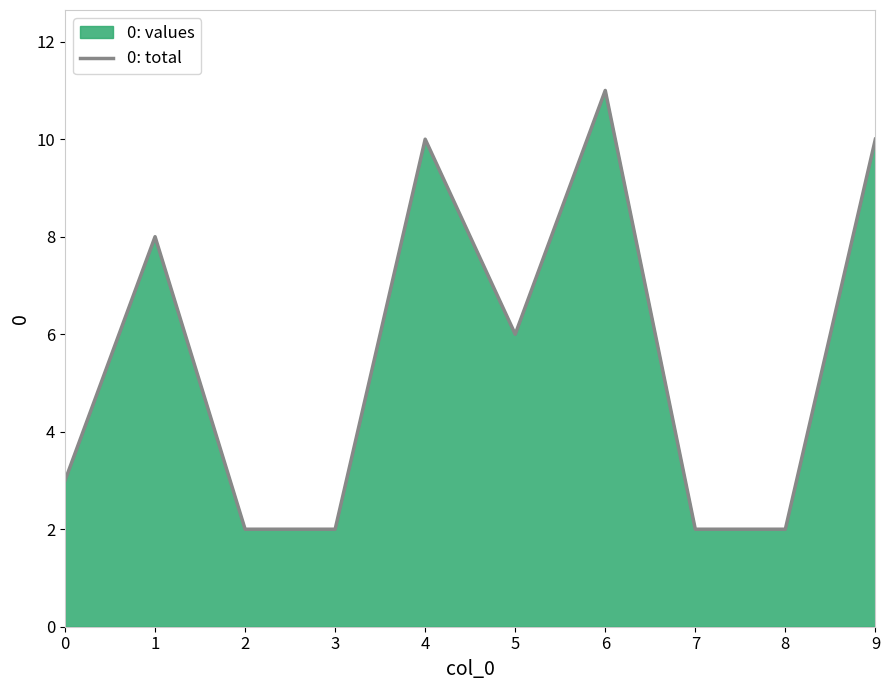

Where does the data first go above 6?

1